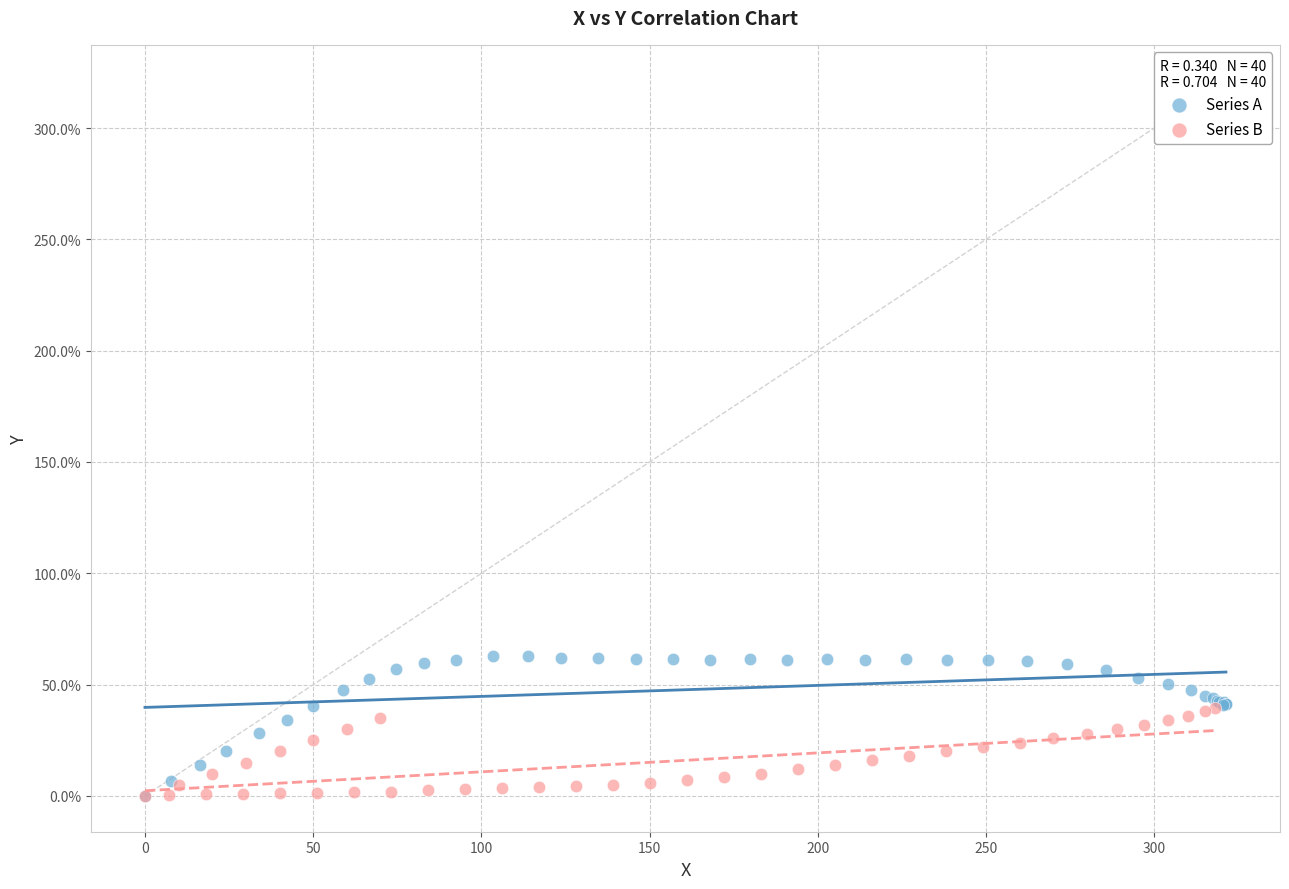

Which series contains the highest Y value?

Series A